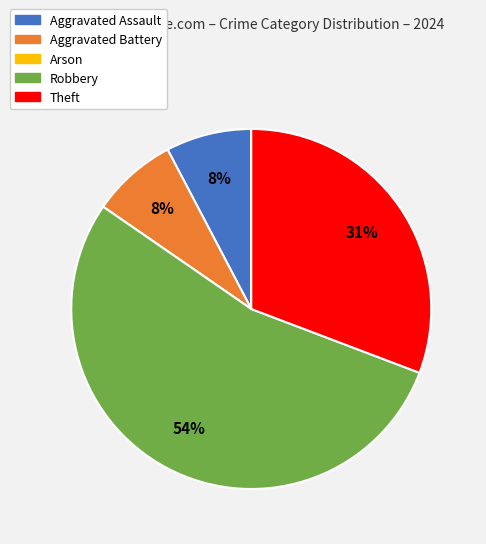

True or false: Theft accounts for 43% of the total.

False